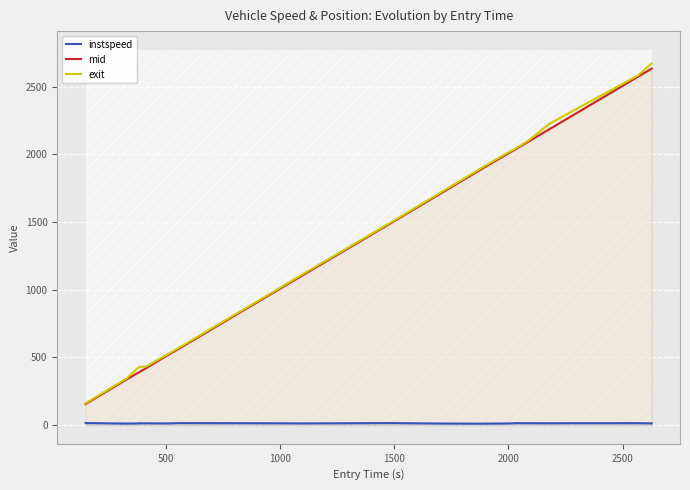

True or false: mid and exit intersect in this chart.

False